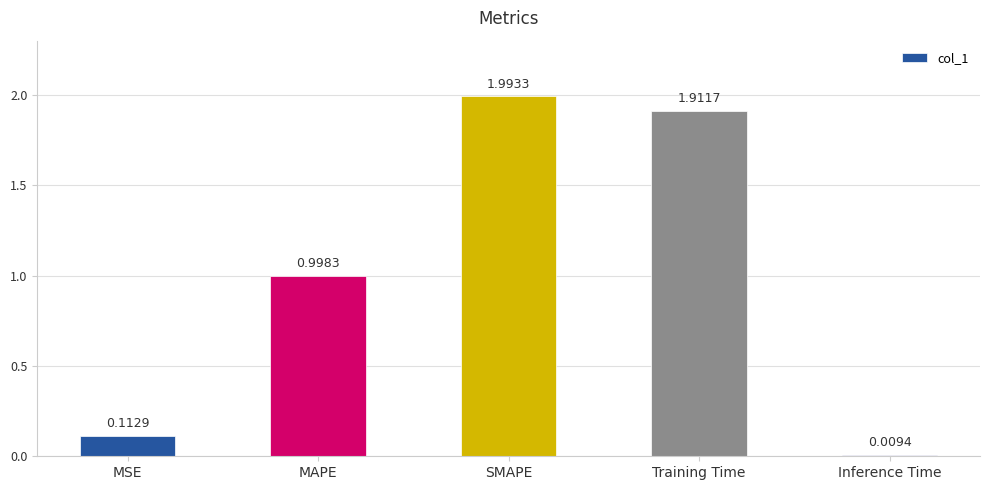

What is the label of the 4th bar from the left?

Training Time